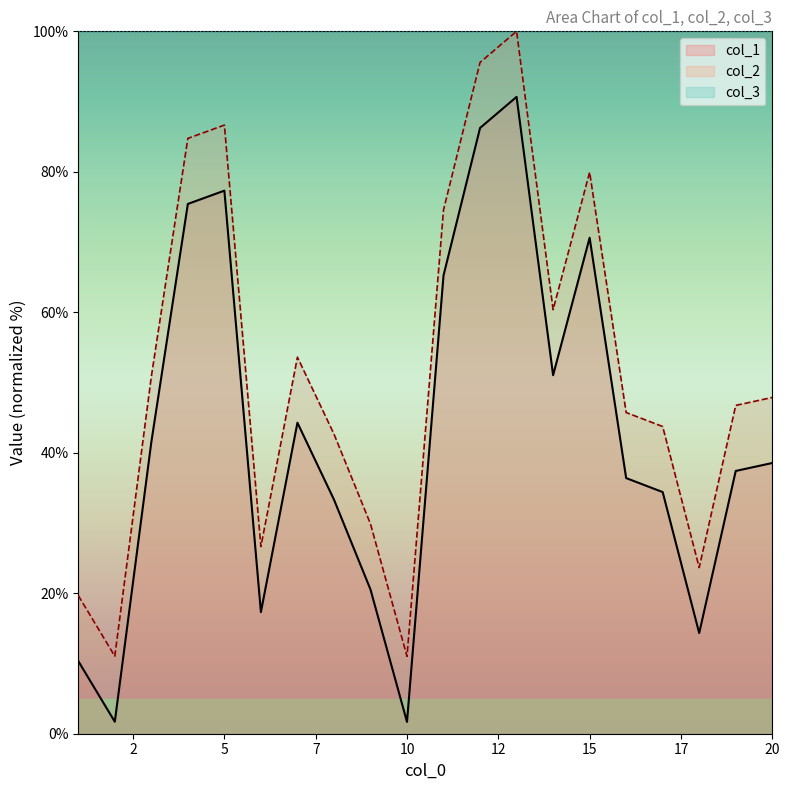

Rank the series by their average value, from lowest to highest.

col_1, col_2, col_3